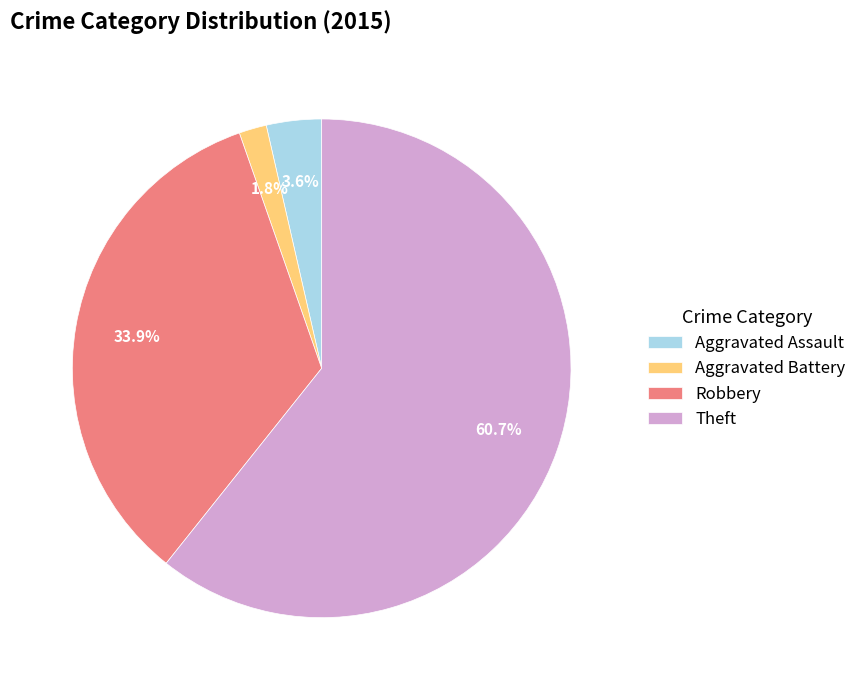

Do Aggravated Assault and Aggravated Battery together represent more than half of the pie?

No